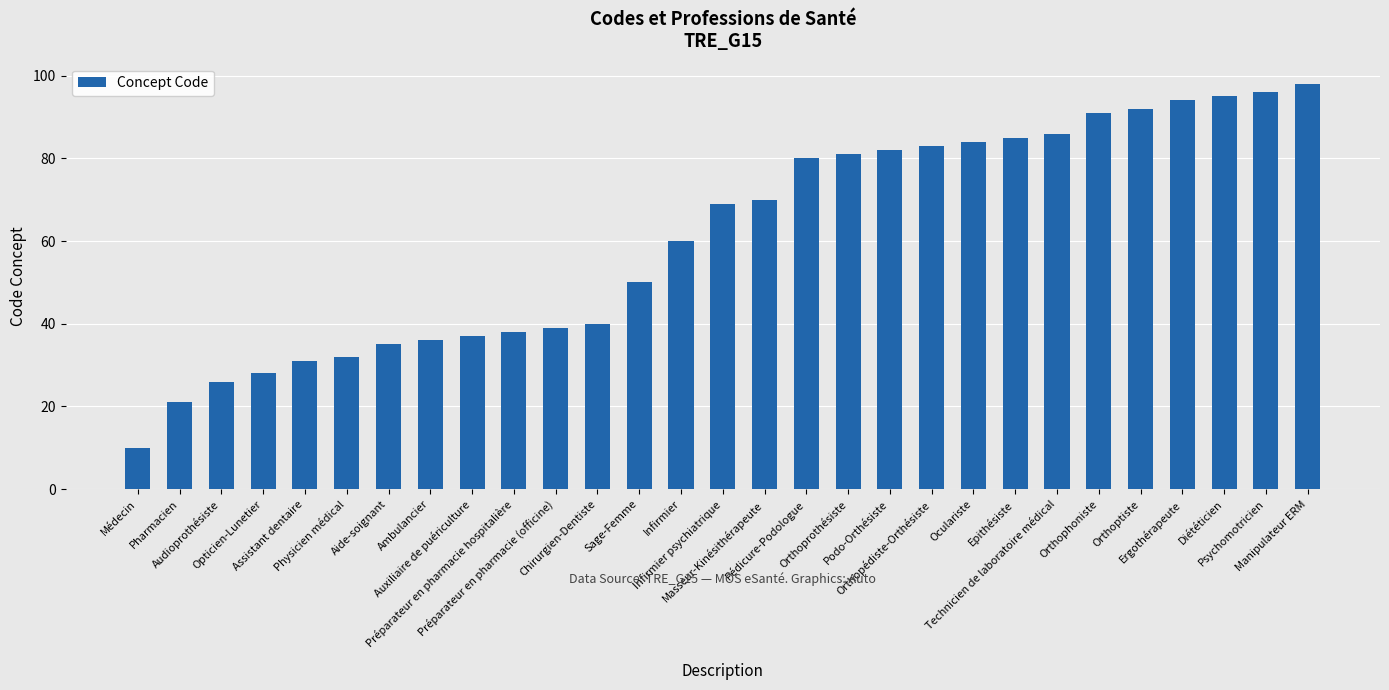

What is the change in value from Chirurgien-Dentiste to Masseur-Kinésithérapeute?

+30